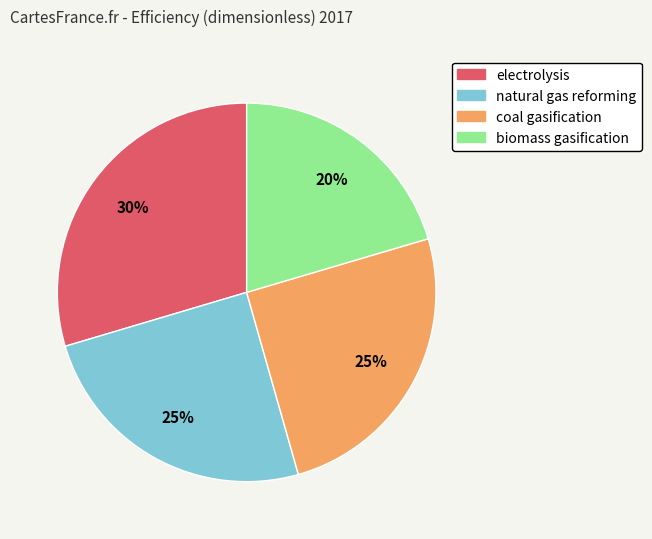

Which category has the smallest portion of the pie?

biomass gasification